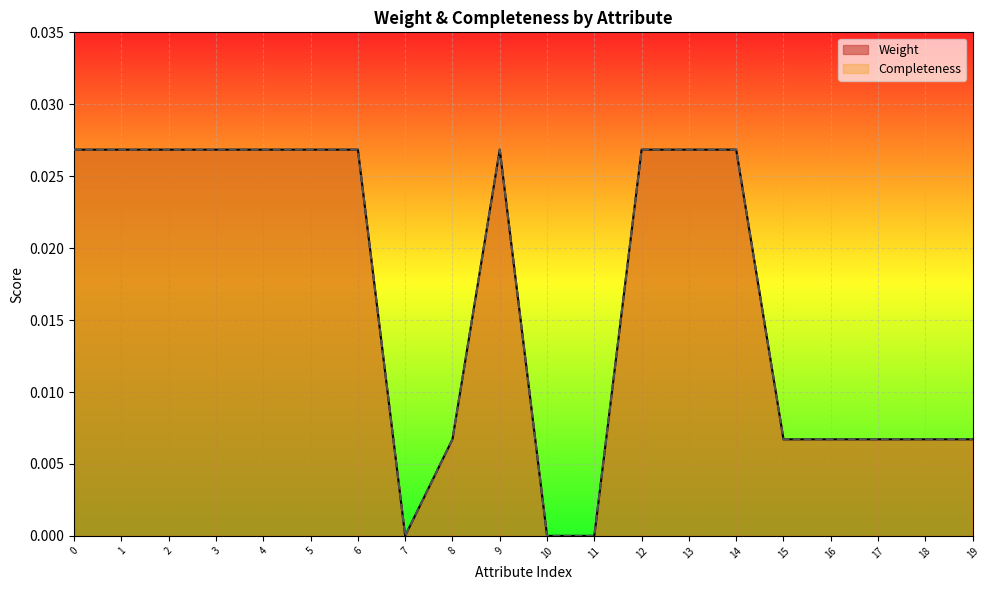

Between 12 and 14, which series saw the biggest shift?

Weight